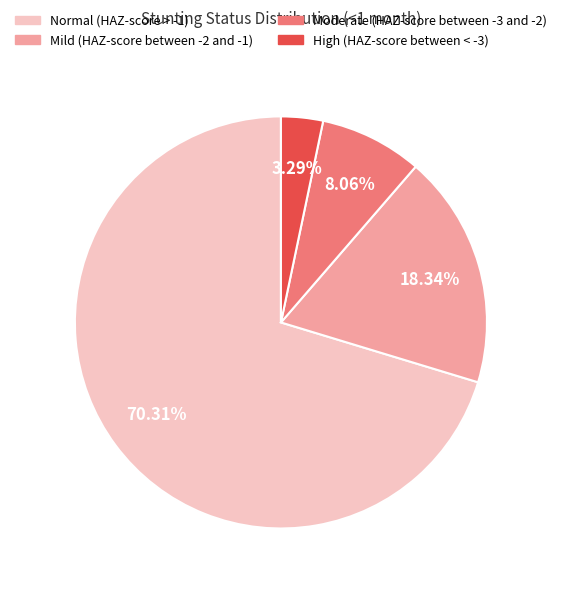

The Mild (HAZ-score between -2 and -1) slice represents 18% of the pie. True or false?

True